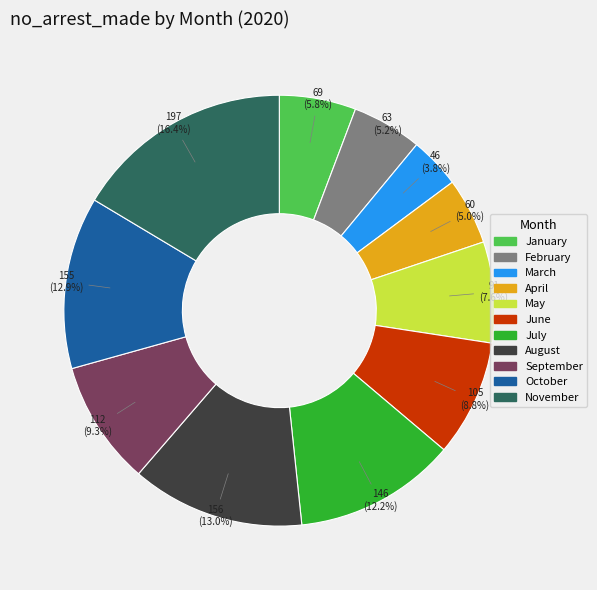

How many segments does this pie chart have?

11